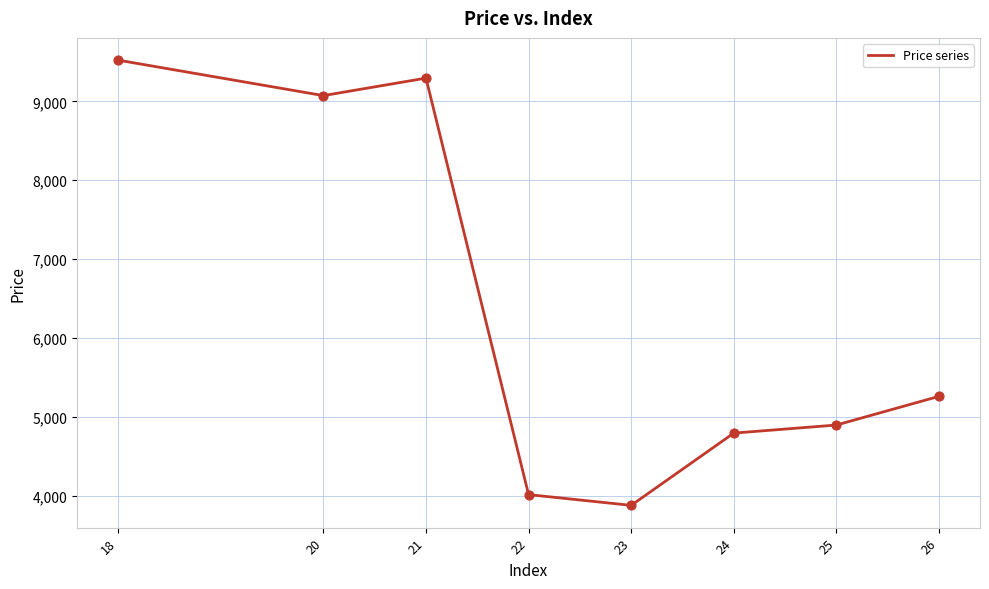

What is the ratio of the value at 24 to the value at 26?

0.9